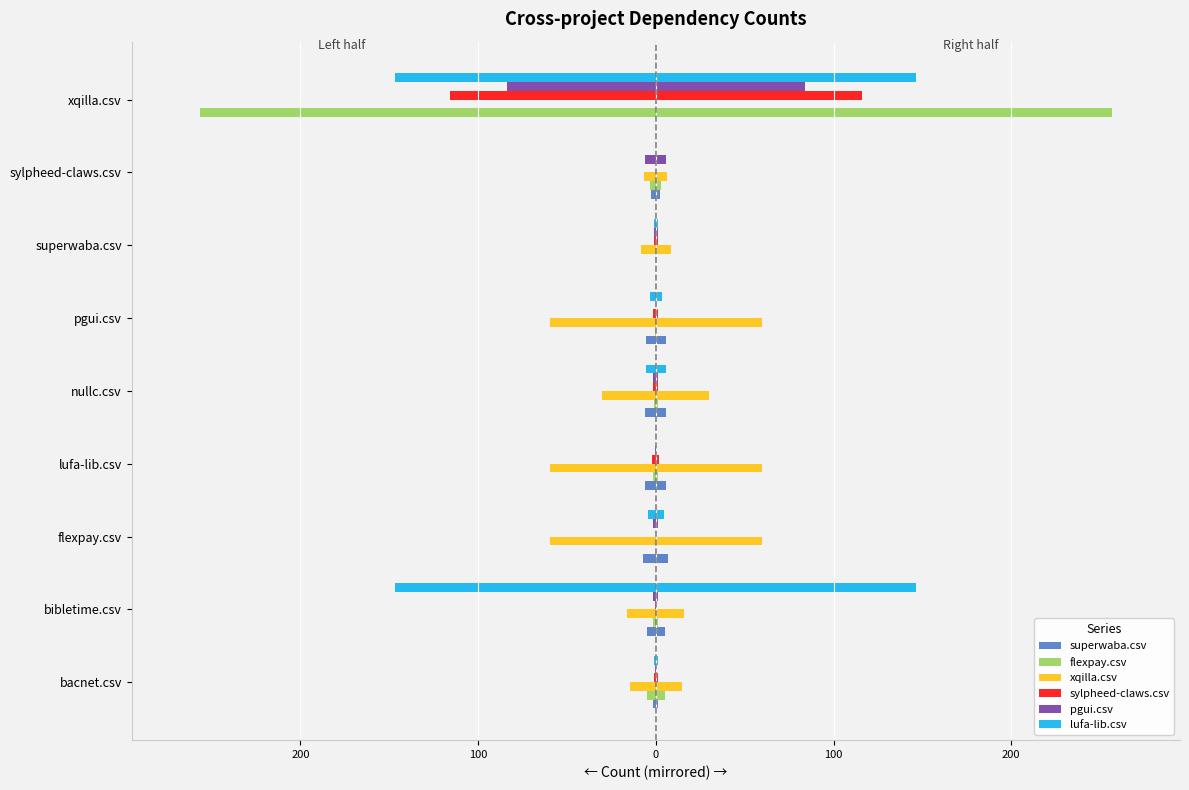

At how many categories does at least one series exceed -141?

9